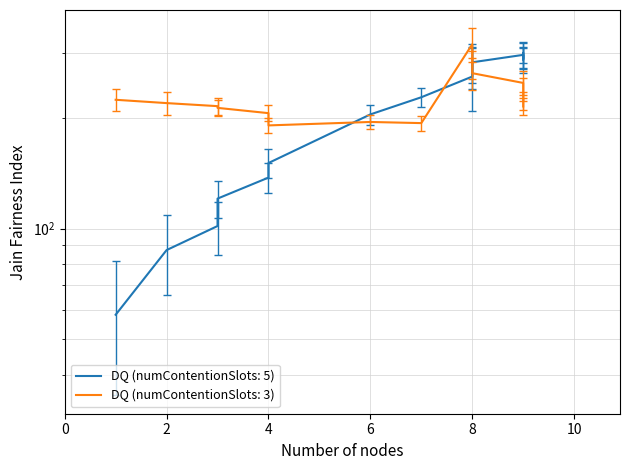

Which series has the widest spread of values?

col_0